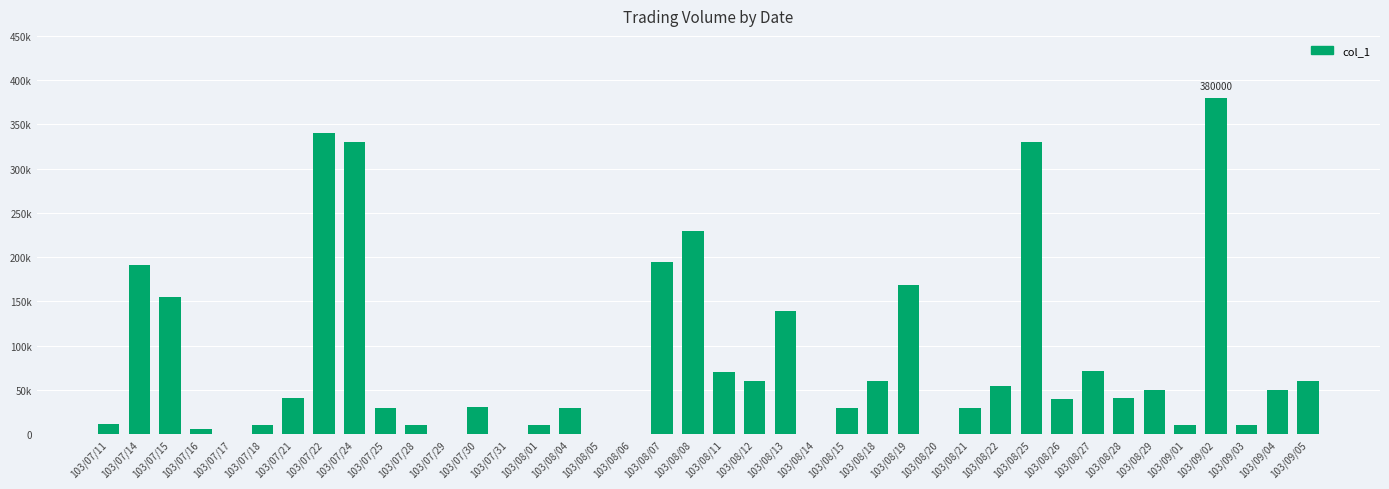

Reading left to right, list all the values displayed in this chart.

103/07/11=11000	103/07/14=191000	103/07/15=155000	103/07/16=6000	103/07/17=0	103/07/18=10000	103/07/21=41000	103/07/22=340000	103/07/24=330000	103/07/25=30000	103/07/28=10000	103/07/29=0	103/07/30=31000	103/07/31=0	103/08/01=10000	103/08/04=30000	103/08/05=0	103/08/06=0	103/08/07=195000	103/08/08=230000	103/08/11=70000	103/08/12=60000	103/08/13=139000	103/08/14=0	103/08/15=30000	103/08/18=60000	103/08/19=169000	103/08/20=0	103/08/21=30000	103/08/22=55000	103/08/25=330000	103/08/26=40000	103/08/27=71000	103/08/28=41000	103/08/29=50000	103/09/01=10000	103/09/02=380000	103/09/03=10000	103/09/04=50000	103/09/05=60000